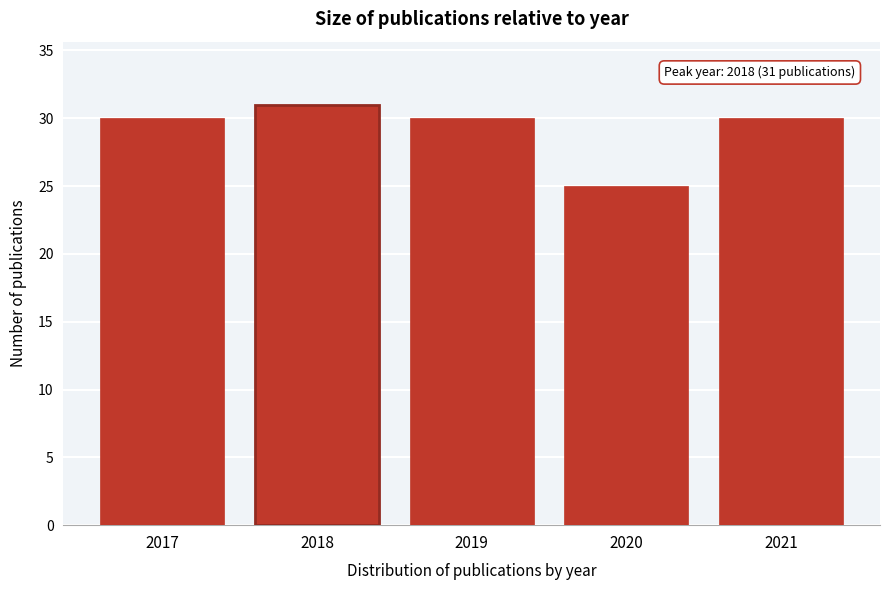

Over which range of the x-axis is the bar tallest?

2017.5 to 2018.5